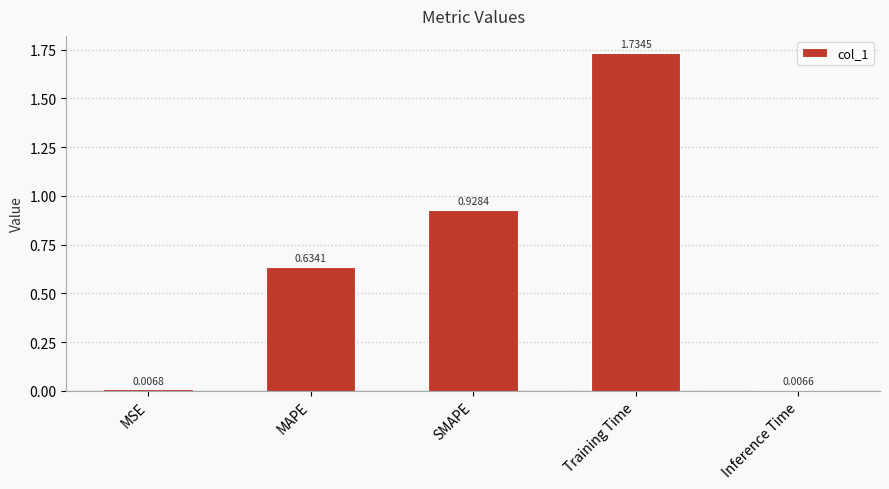

What is the label of the 1st bar from the right?

Inference Time